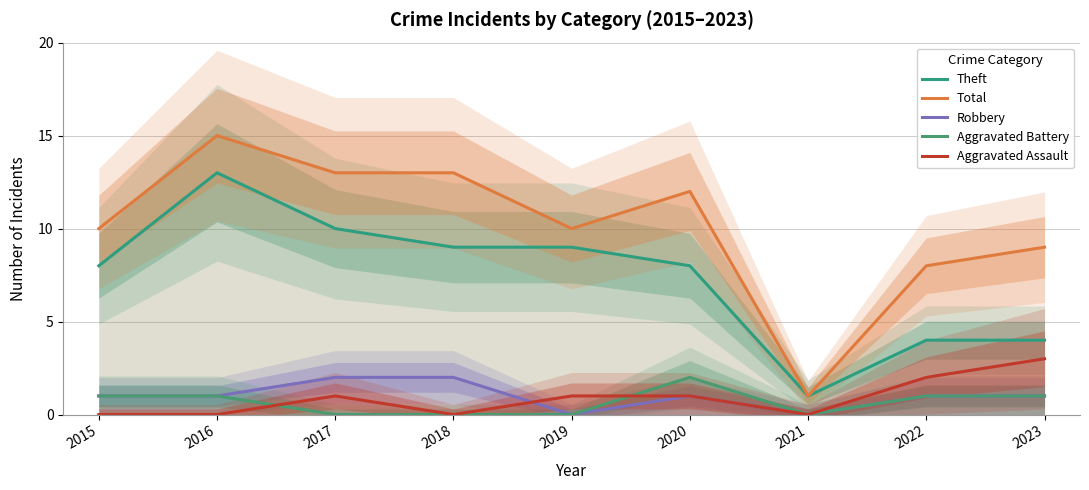

Rank the series by their maximum value, from lowest to highest.

Robbery, Aggravated Battery, Aggravated Assault, Theft, Total